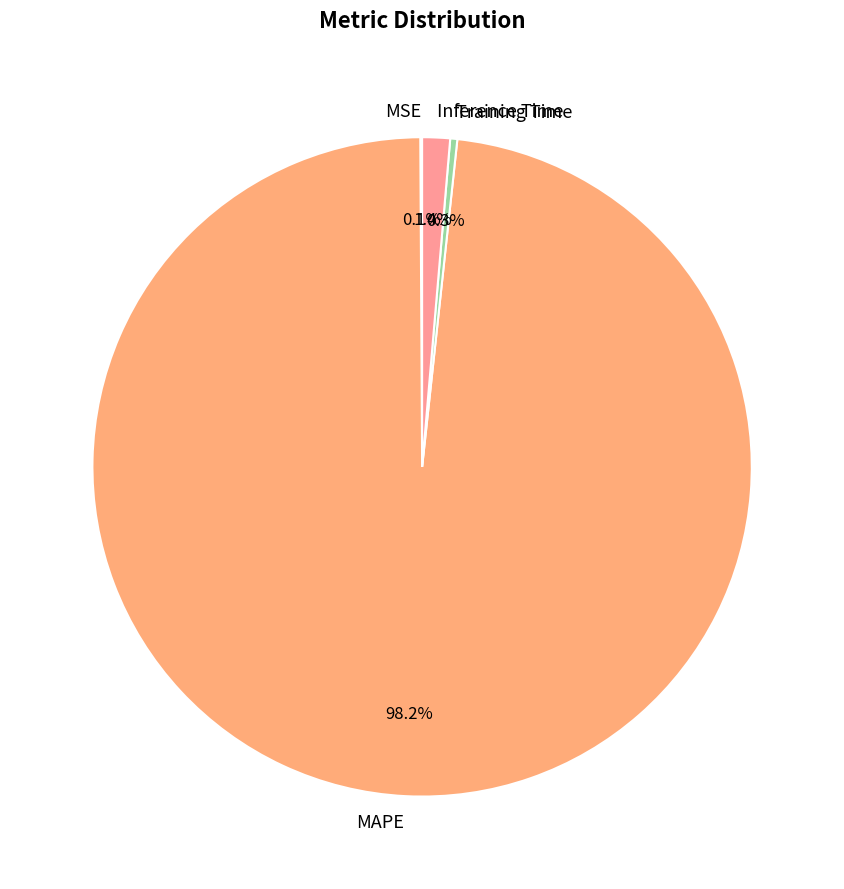

What portion of the pie excludes Inference Time?

98.6%